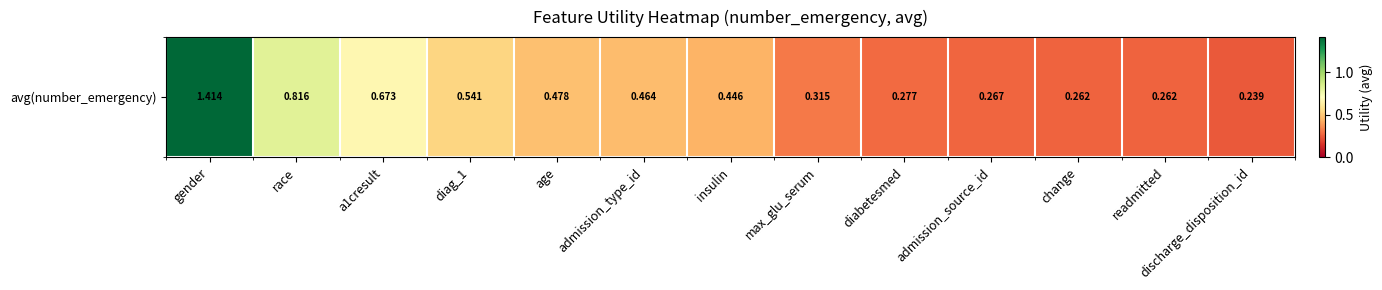

At which label is the value closest to 0?

discharge_disposition_id